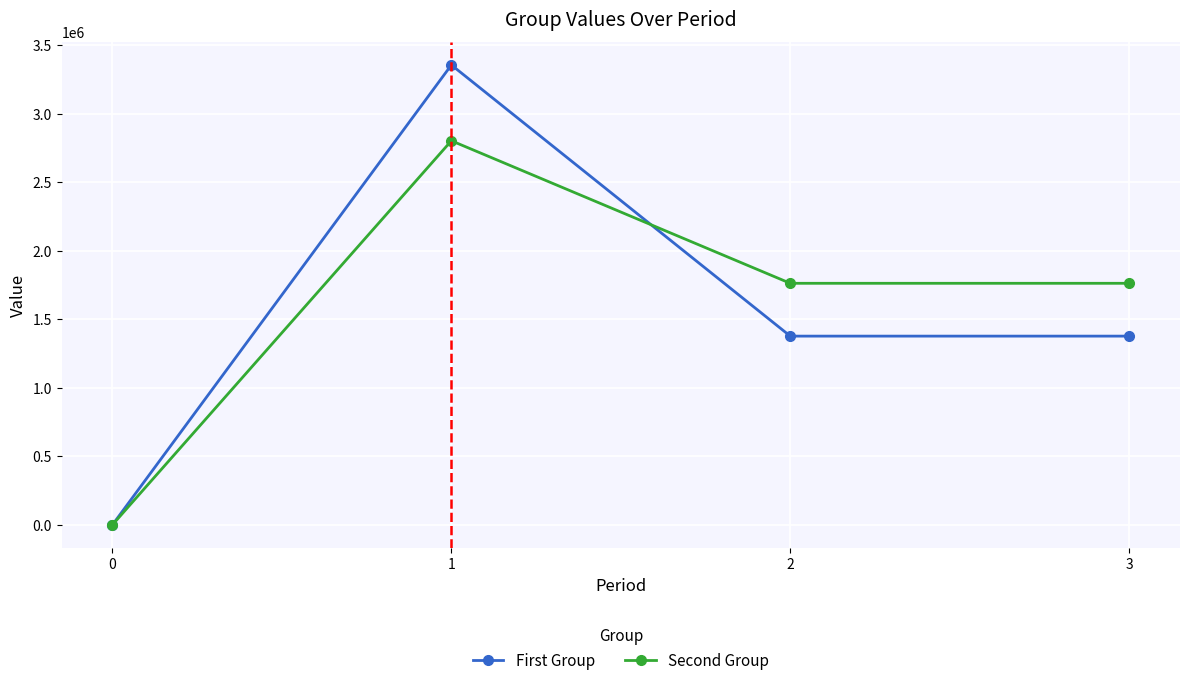

Reading right to left, what are all the values shown in this chart?

First Group: 1376830.0	1376830.0	3355800.0	0.0
Second Group: 1762342.4	1762342.4	2802688.0	0.0